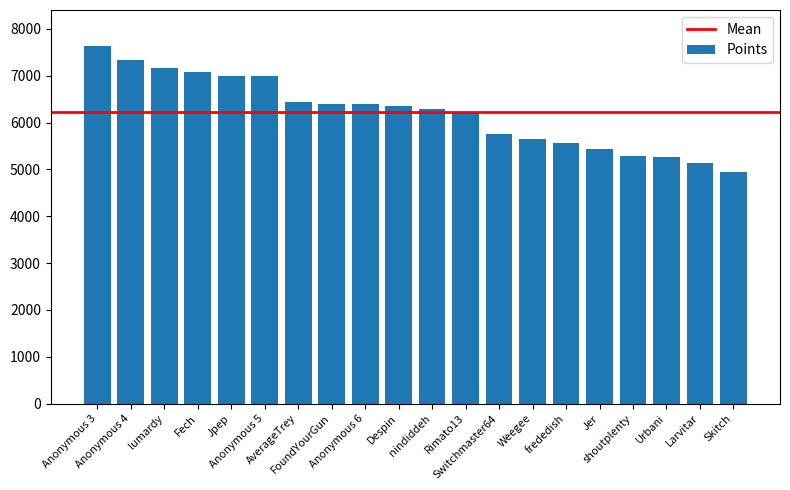

What is the difference between the maximum and minimum values?

2702